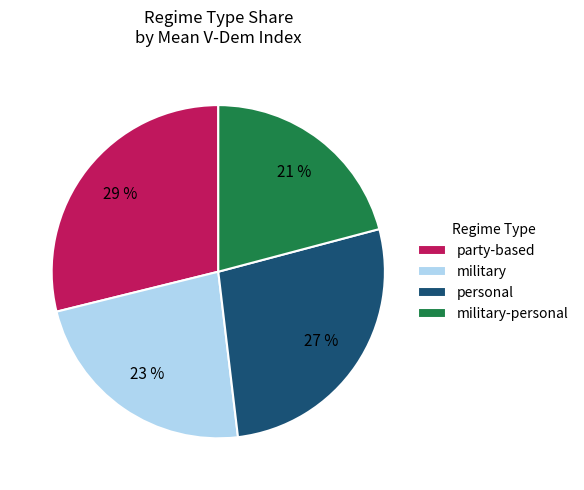

Combined, do personal and military-personal account for over 50%?

No